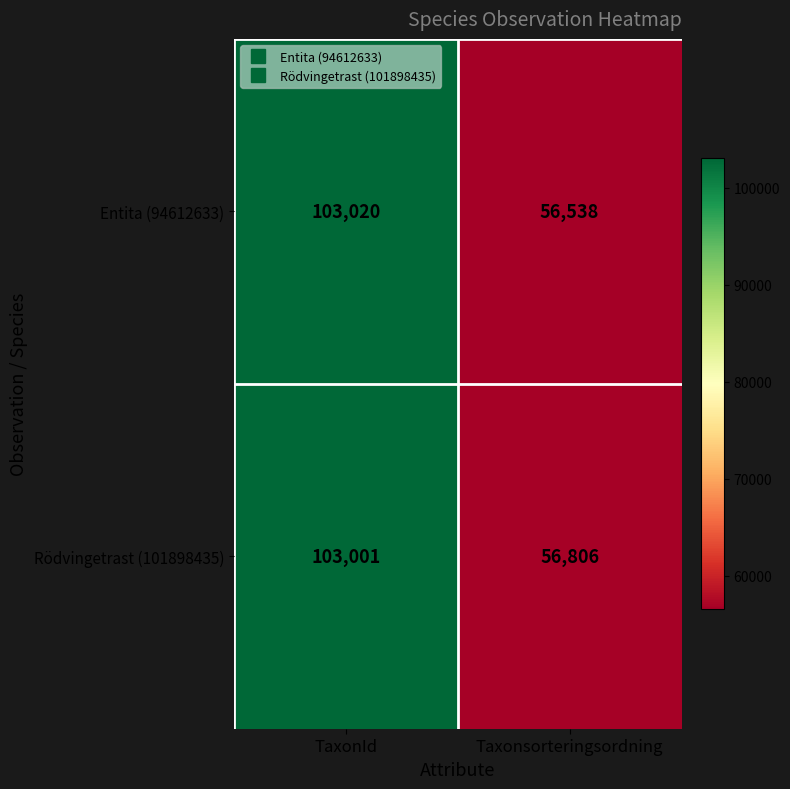

What is the difference between the maximum and minimum values in the Rödvingetrast (101898435) series?

46195